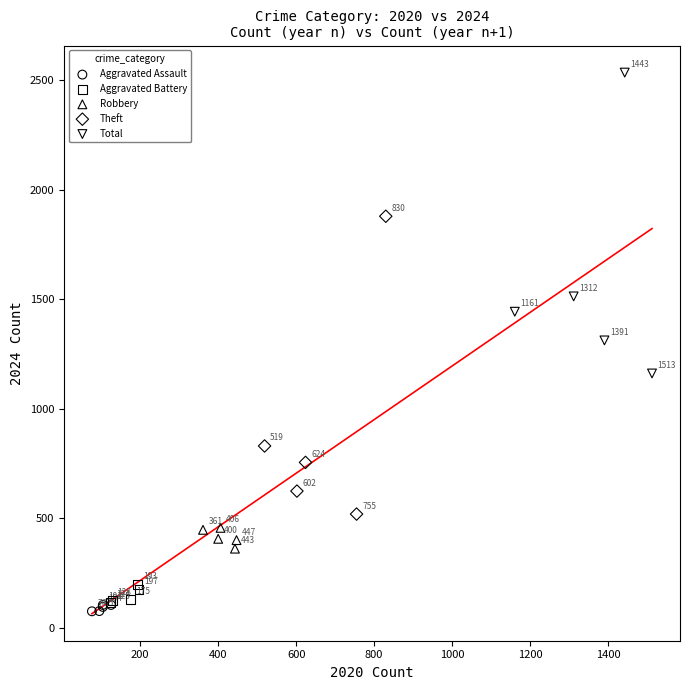

Which series reaches the minimum Y coordinate?

Aggravated Assault